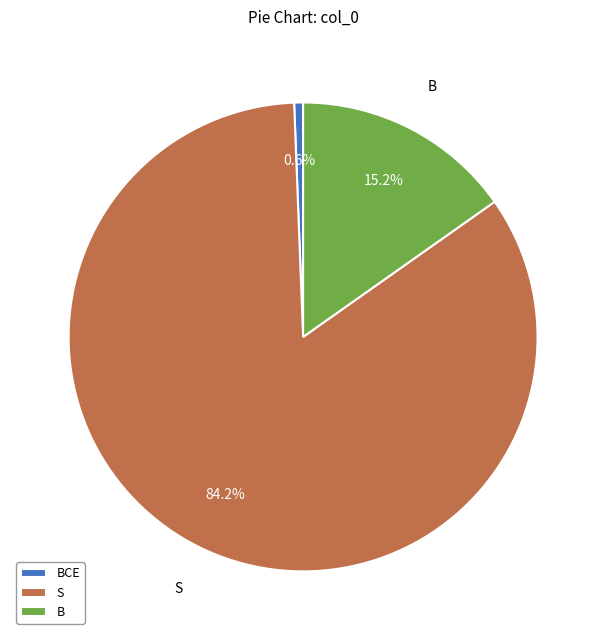

What portion of the pie excludes S?

15.8%